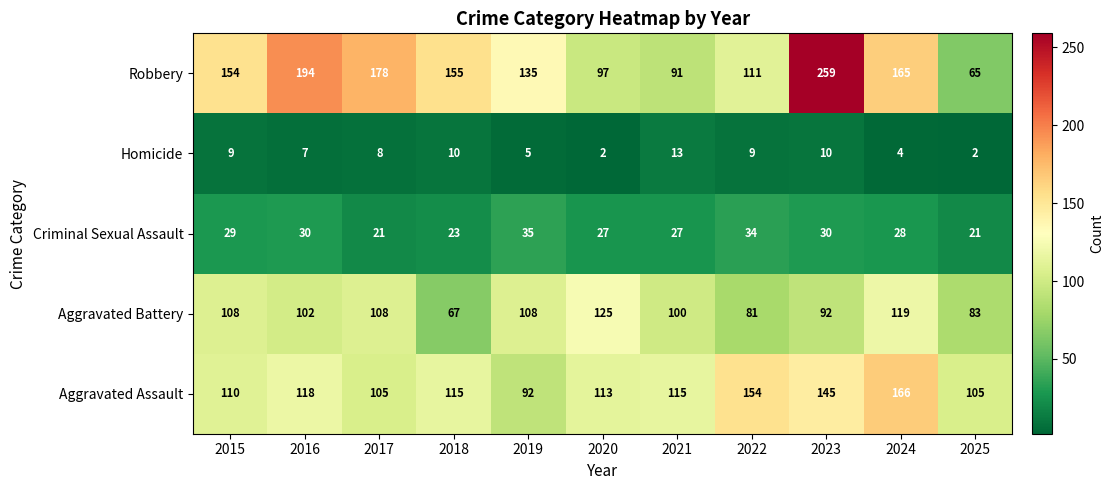

At 2018, list the series in order from smallest to largest.

Homicide, Criminal Sexual Assault, Aggravated Battery, Aggravated Assault, Robbery